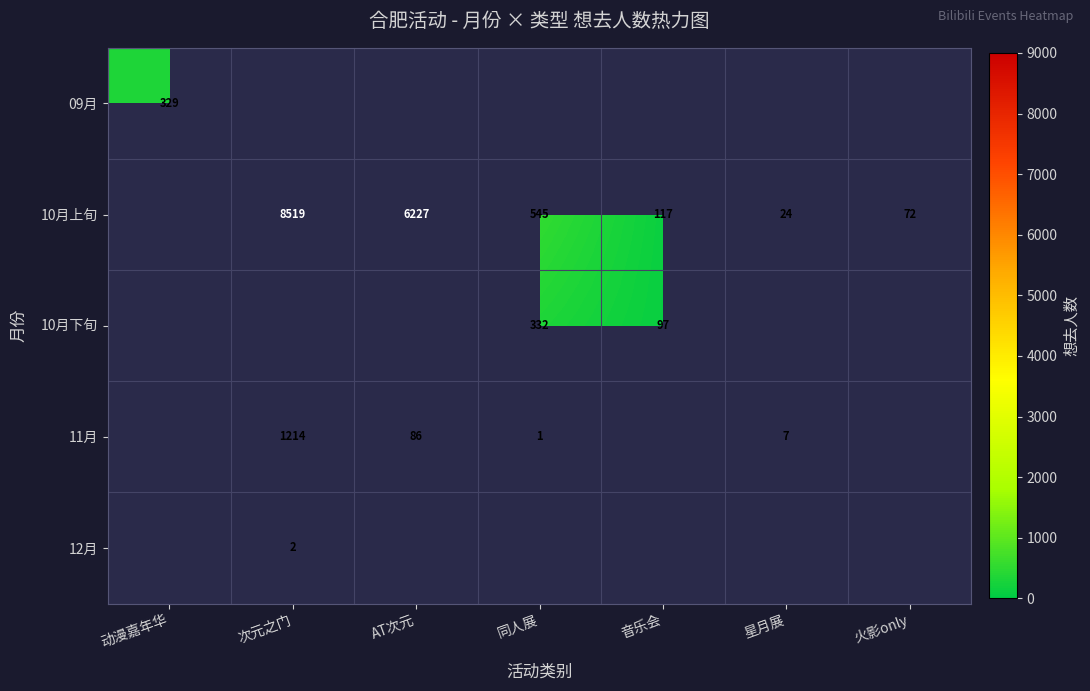

The value of 10月下旬 at 音乐会 is 97. True or false?

True